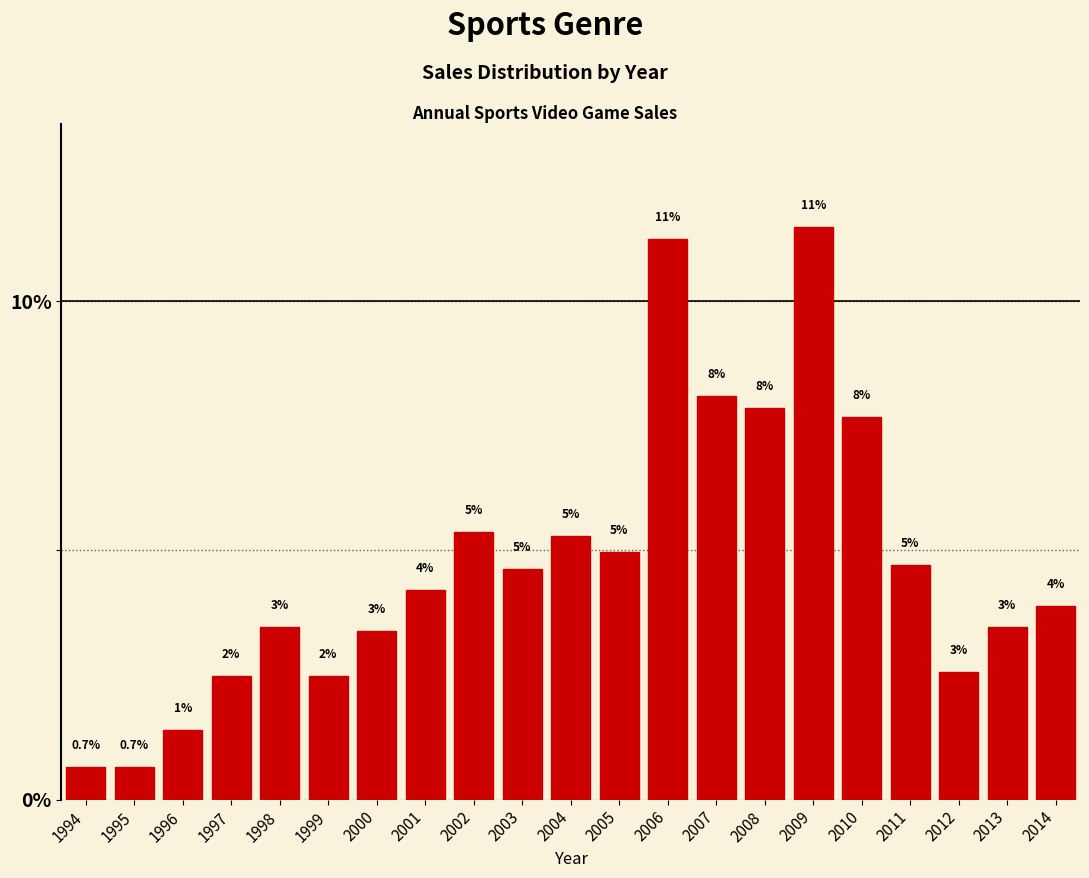

Are the bars horizontal?

No